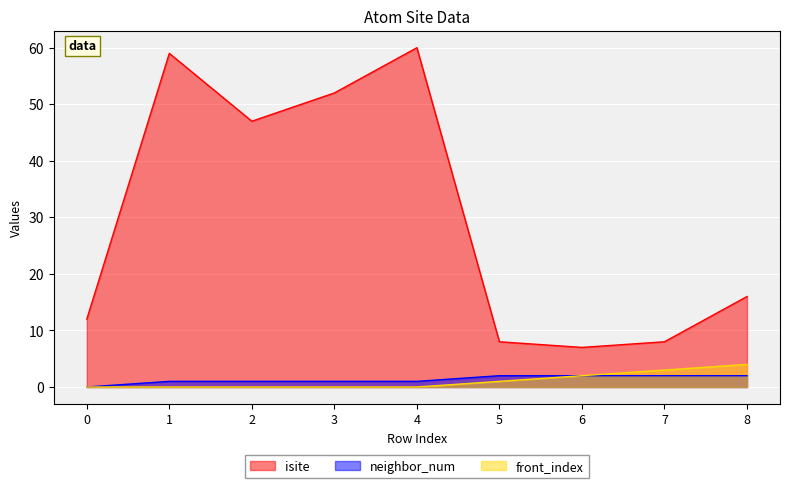

In isite, how many points are lower than both neighbors (excluding endpoints)?

2